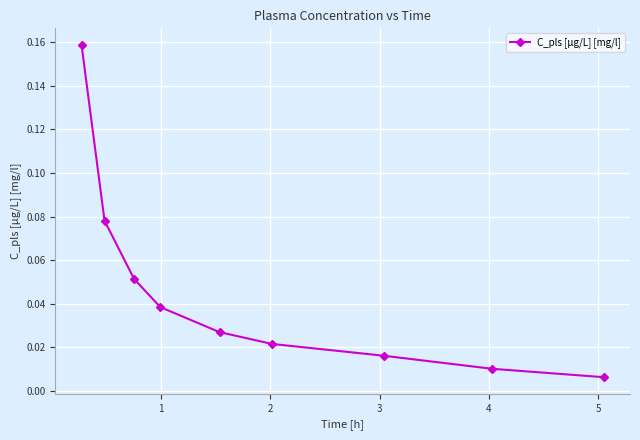

Does the chart have visible grid lines?

Yes